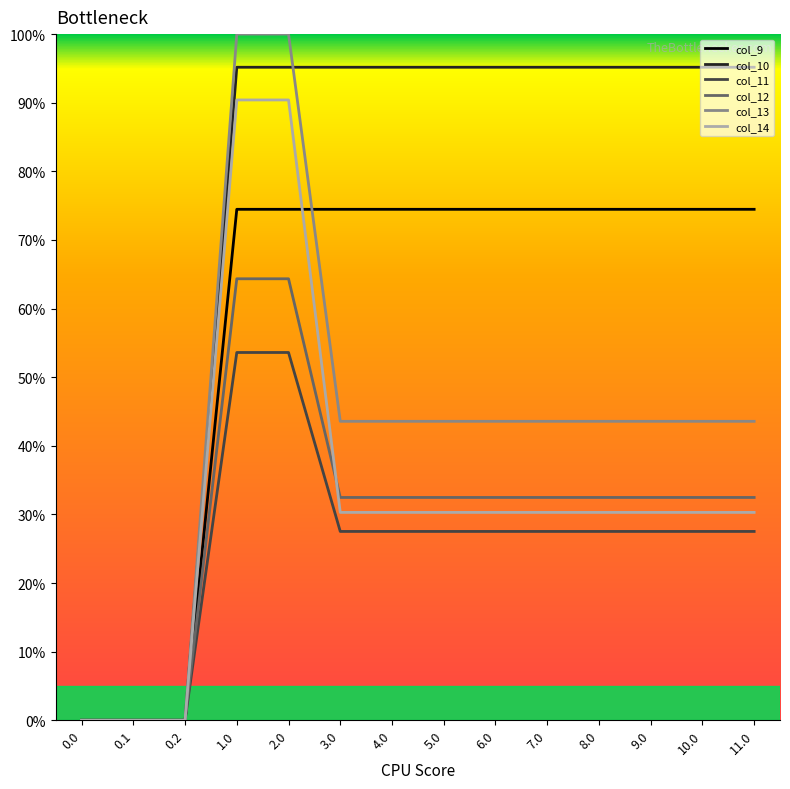

What is the sum of the col_10 values at 5.0 and 1.0?

190.3